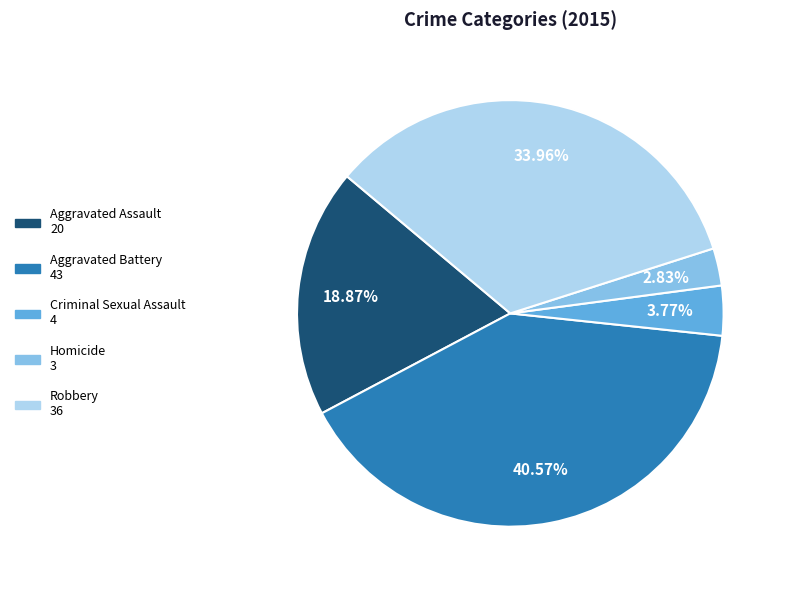

Rank the categories by value from lowest to highest.

Homicide, Criminal Sexual Assault, Aggravated Assault, Robbery, Aggravated Battery